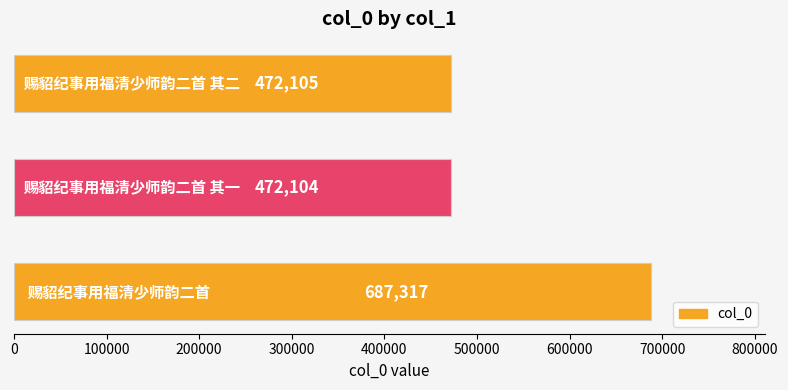

What is the average value?

543842